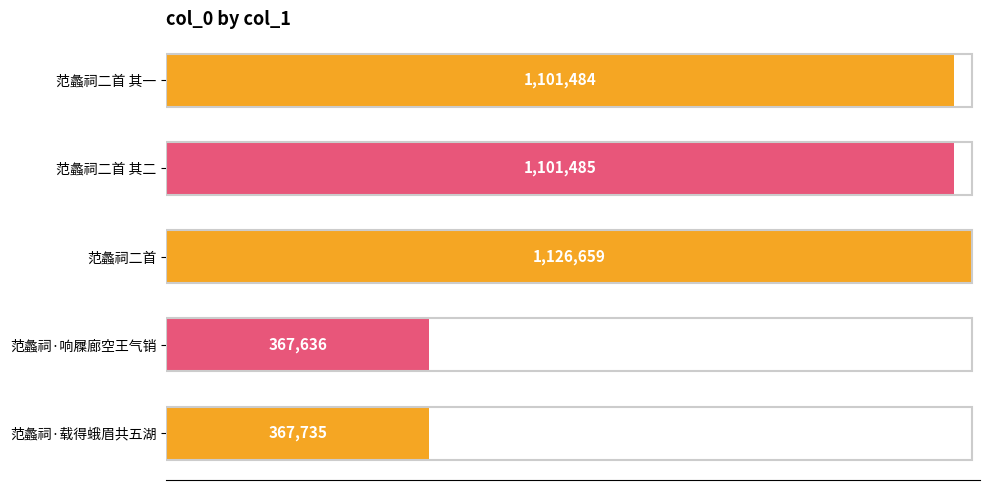

Does the chart contain any negative values?

No